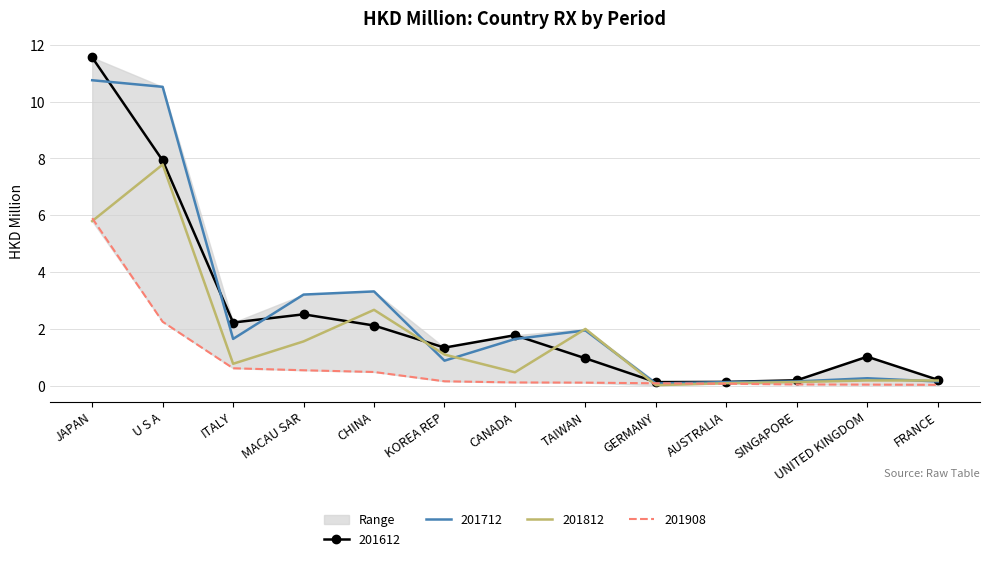

Reading left to right, list all the values displayed in this chart.

201612: JAPAN=11.6	U S A=7.9	ITALY=2.2	MACAU SAR=2.5	CHINA=2.1	KOREA REP=1.3	CANADA=1.8	TAIWAN=1.0	GERMANY=0.1	AUSTRALIA=0.1	SINGAPORE=0.2	UNITED KINGDOM=1.0	FRANCE=0.2
201712: JAPAN=10.8	U S A=10.5	ITALY=1.6	MACAU SAR=3.2	CHINA=3.3	KOREA REP=0.9	CANADA=1.6	TAIWAN=1.9	GERMANY=0.1	AUSTRALIA=0.1	SINGAPORE=0.1	UNITED KINGDOM=0.3	FRANCE=0.1
201812: JAPAN=5.8	U S A=7.8	ITALY=0.8	MACAU SAR=1.6	CHINA=2.7	KOREA REP=1.1	CANADA=0.5	TAIWAN=2.0	GERMANY=0.0	AUSTRALIA=0.1	SINGAPORE=0.1	UNITED KINGDOM=0.2	FRANCE=0.2
201908: JAPAN=5.9	U S A=2.2	ITALY=0.6	MACAU SAR=0.5	CHINA=0.5	KOREA REP=0.2	CANADA=0.1	TAIWAN=0.1	GERMANY=0.1	AUSTRALIA=0.1	SINGAPORE=0.0	UNITED KINGDOM=0.0	FRANCE=0.0